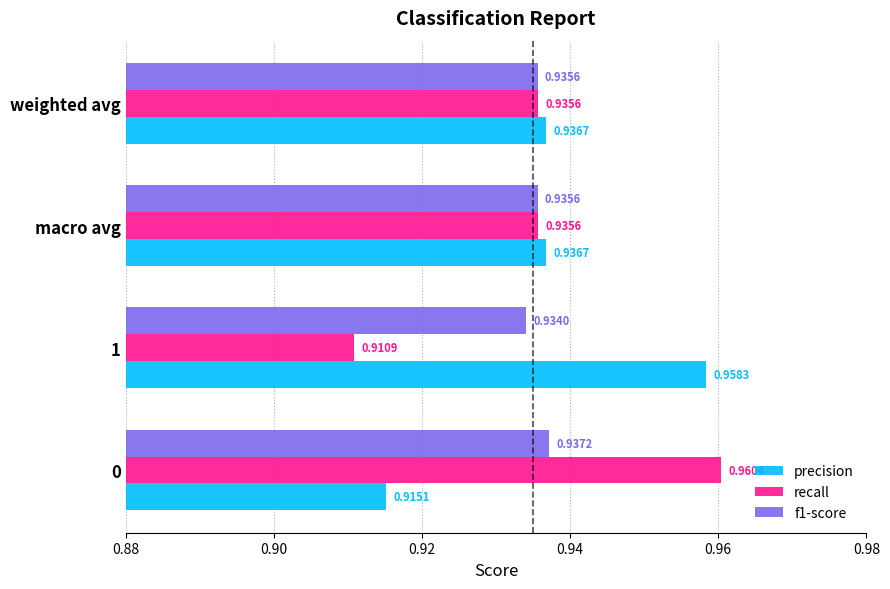

Which series has the largest total across all categories?

precision